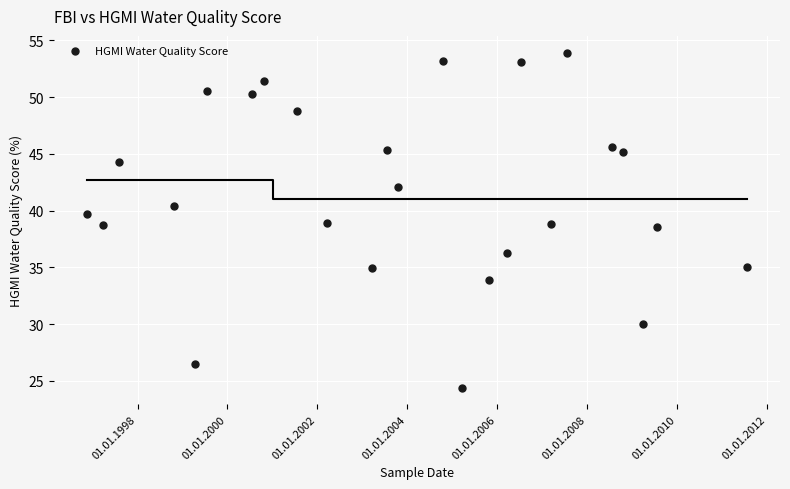

How many data points are displayed?

25